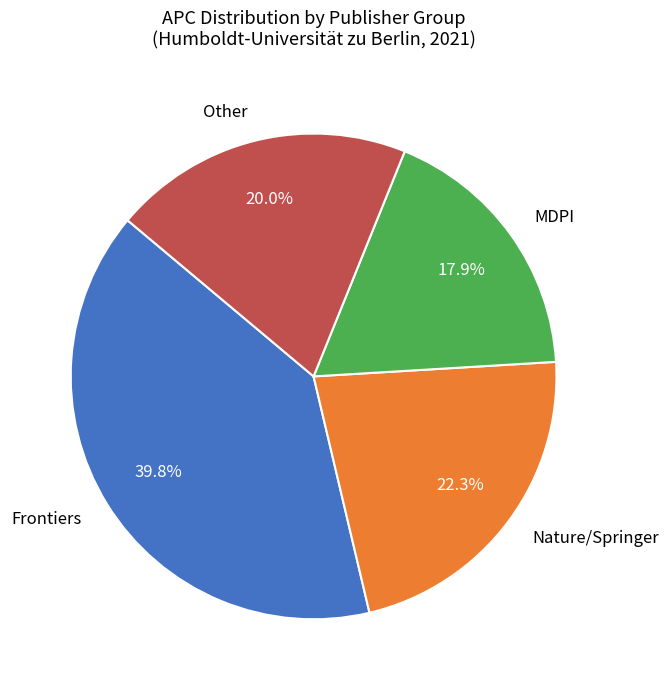

What percentage do Other and Frontiers together represent?

59.8%